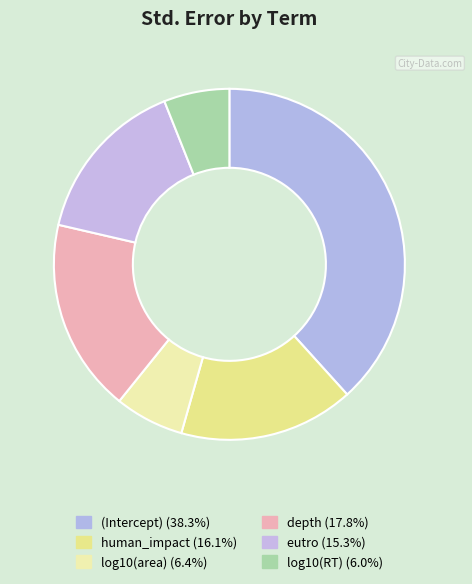

Combined, do human_impact and depth account for over 50%?

No